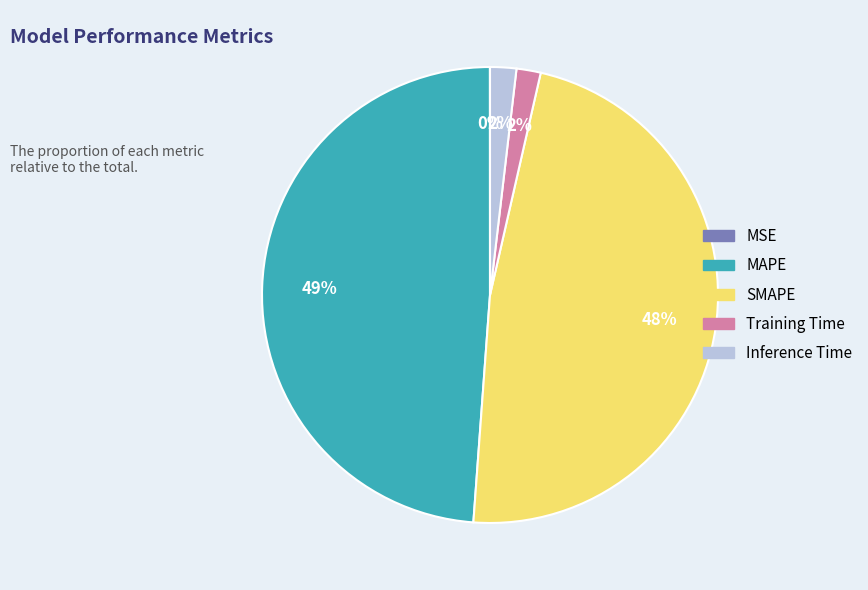

Does Inference Time account for over 50% of the chart?

No